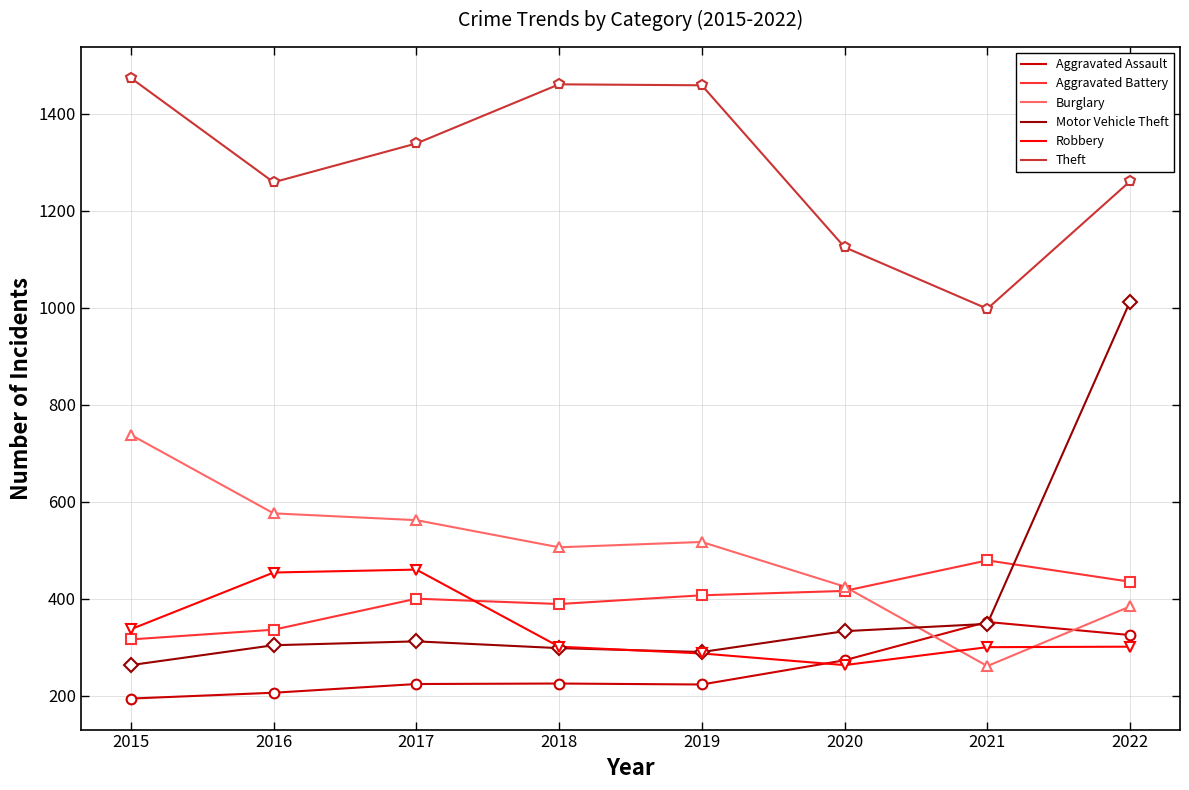

What is the spread (max minus min) of values at 2016?

1053